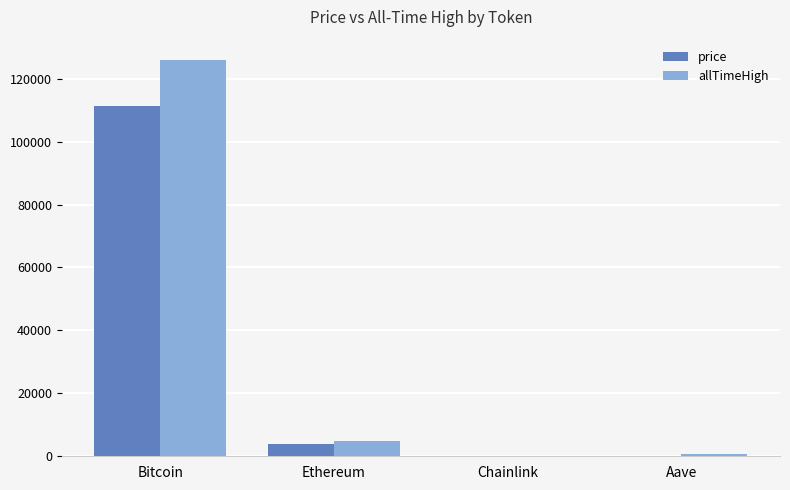

Which series changed the most between Bitcoin and Ethereum?

allTimeHigh